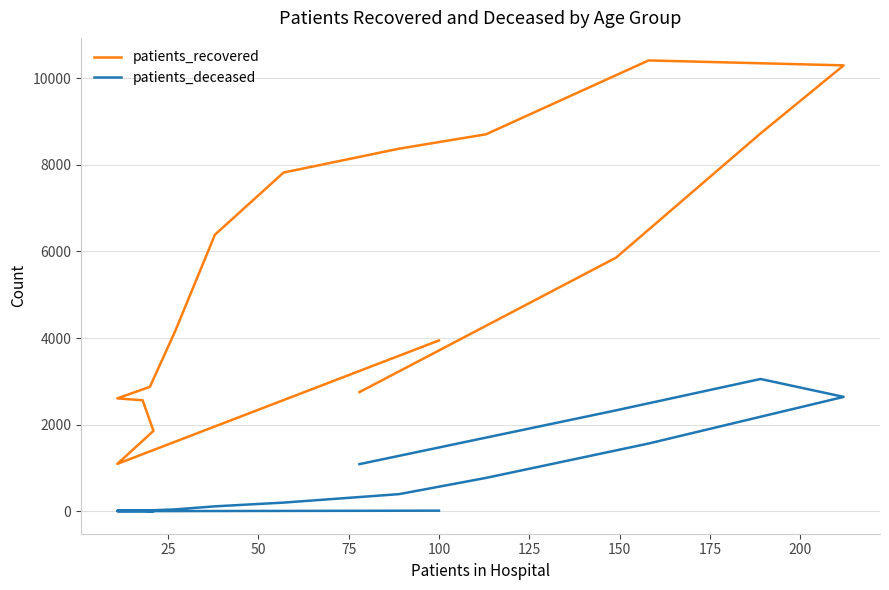

What is the value of the patients_recovered point at the 16th from the left?

2752